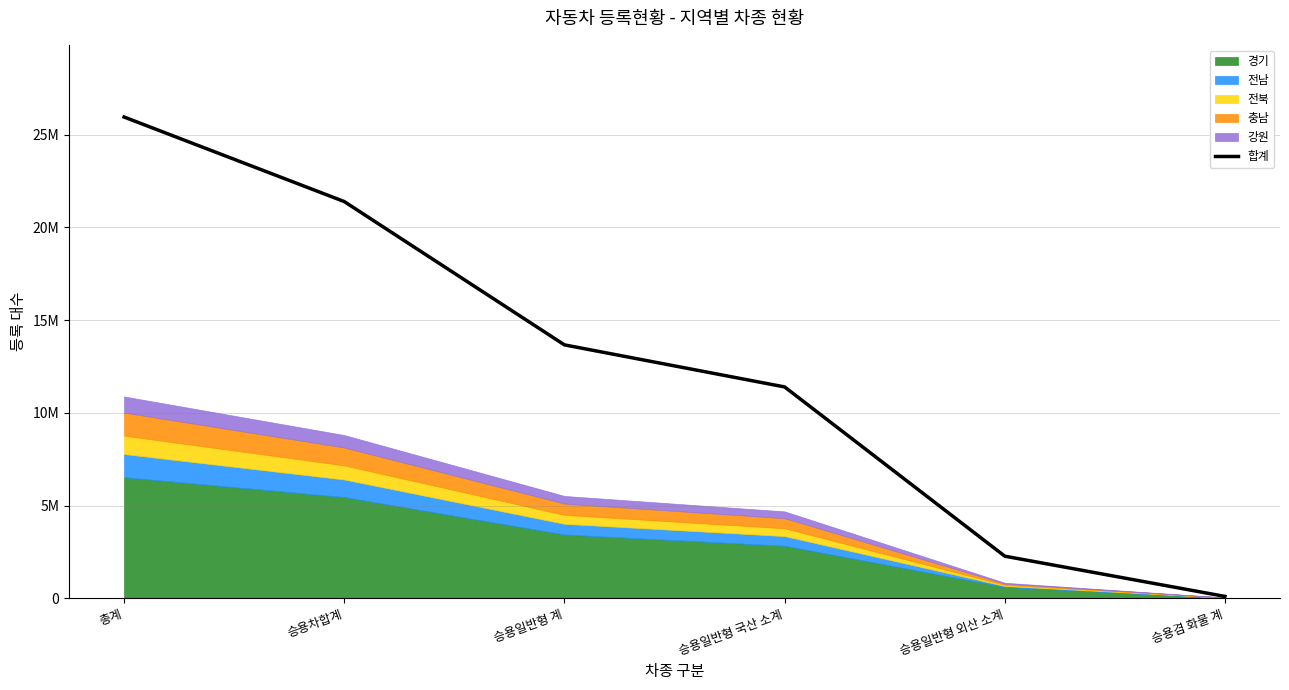

What is the greatest value displayed?

25949201